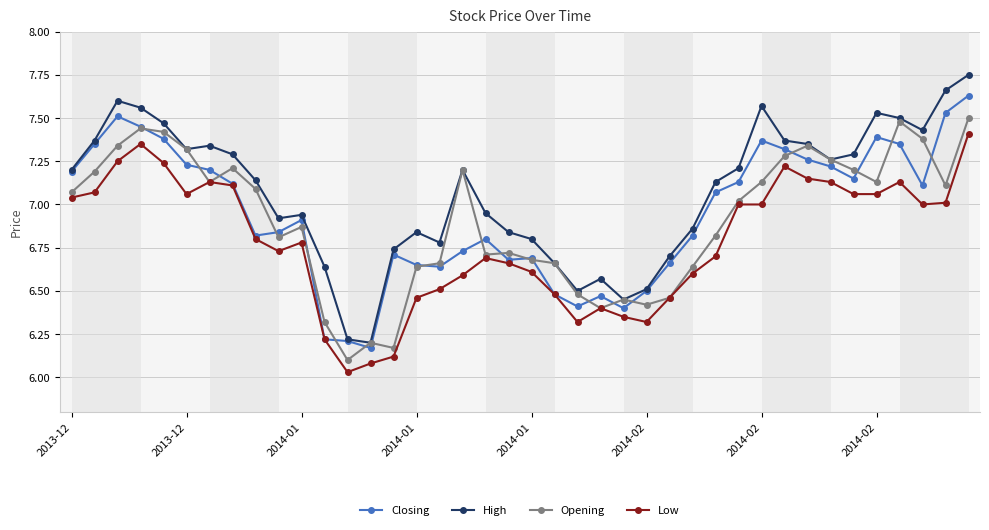

True or false: Low has more than 2 points higher than both neighbors.

True